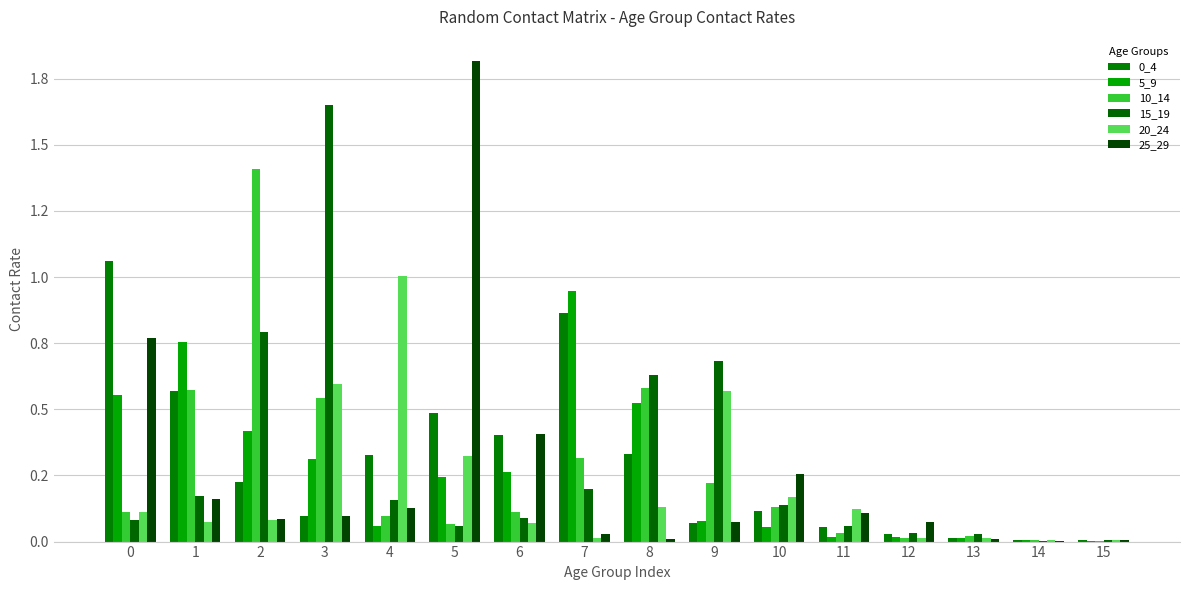

Between 10 and 11, which series saw the biggest shift?

25_29